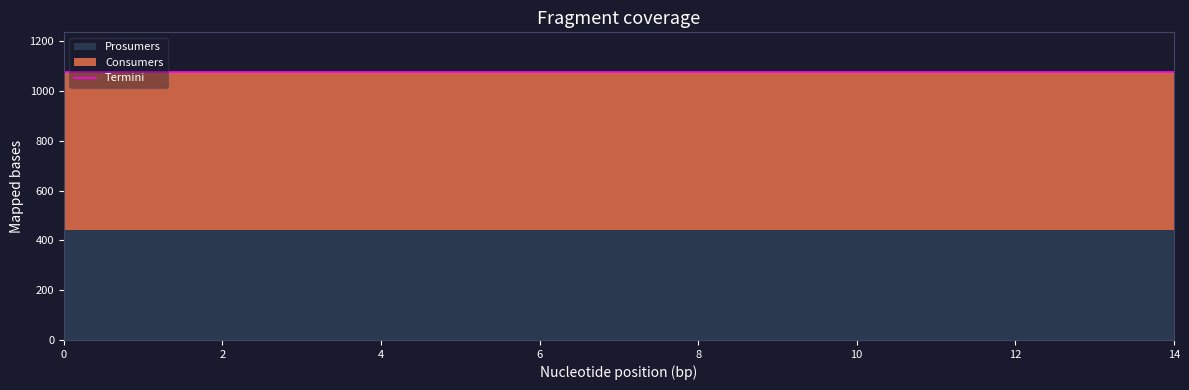

What is the highest value of the Consumers series?

635